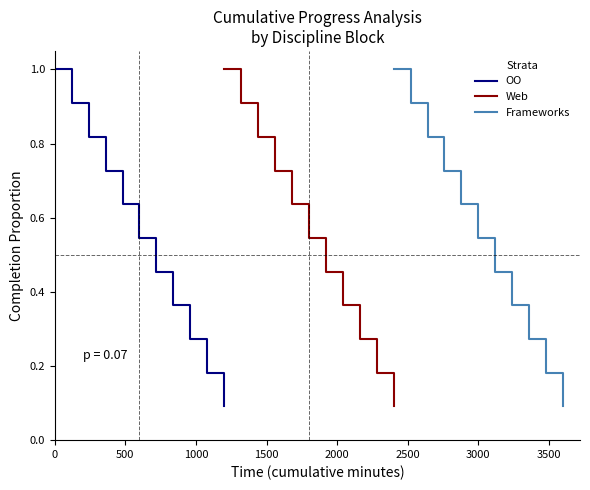

Rank the series by their maximum value, from lowest to highest.

OO, Web, Frameworks